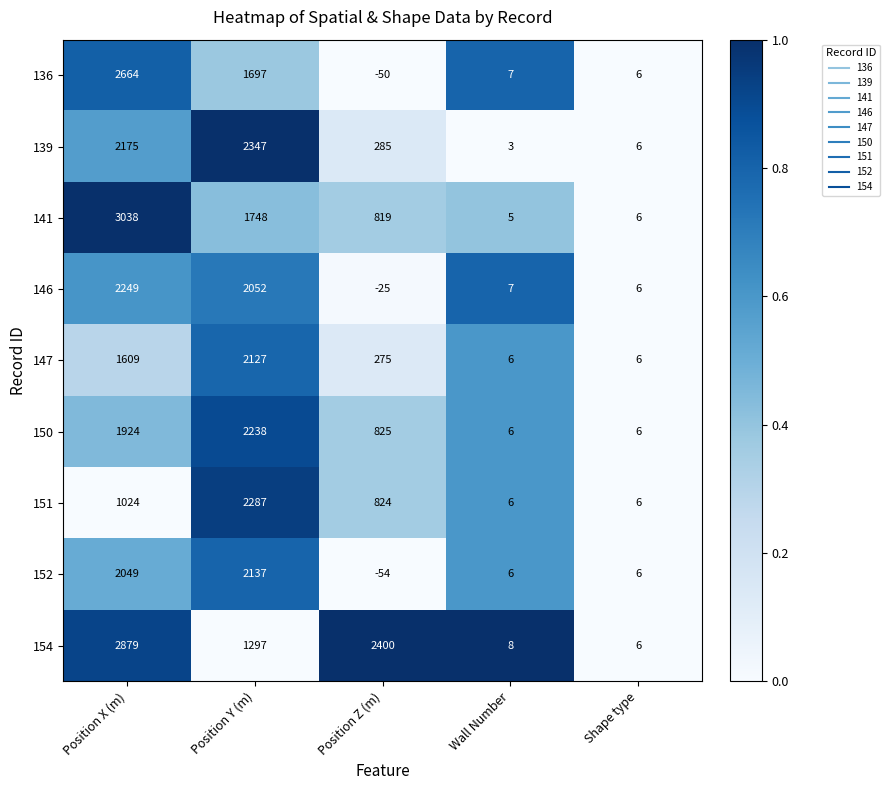

What is the smallest value displayed?

-54